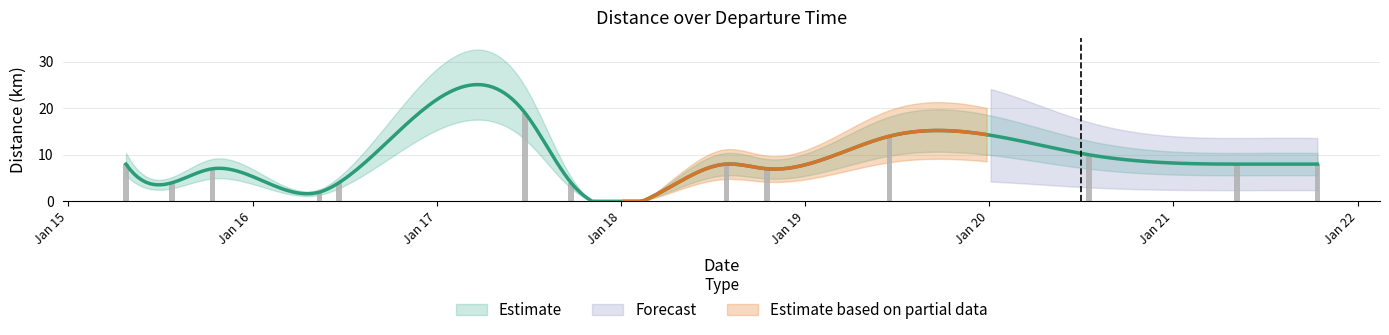

Reading left to right, what are all the values shown in this chart?

8	4	7	2	4	19	4	8	7	14	10	8	8